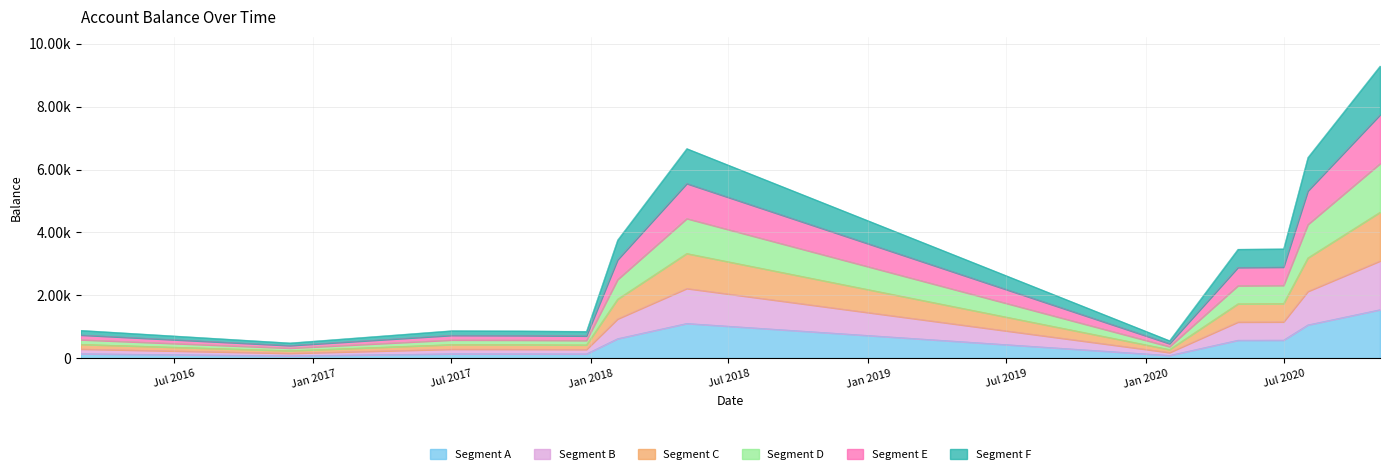

Reading left to right, list all the values displayed in this chart.

2016-03-01=446.0	2016-12-01=246.0	2017-07-02=440.4	2017-10-02=436.7	2017-12-26=428.9	2018-02-05=1881.4	2018-05-07=3333.9	2020-02-01=282.0	2020-05-01=1734.5	2020-06-30=1740.8	2020-08-01=3193.3	2020-11-04=4645.8